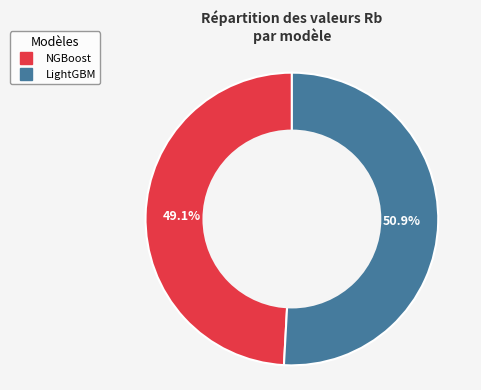

Combined, what portion of the pie is LightGBM and NGBoost?

100.0%